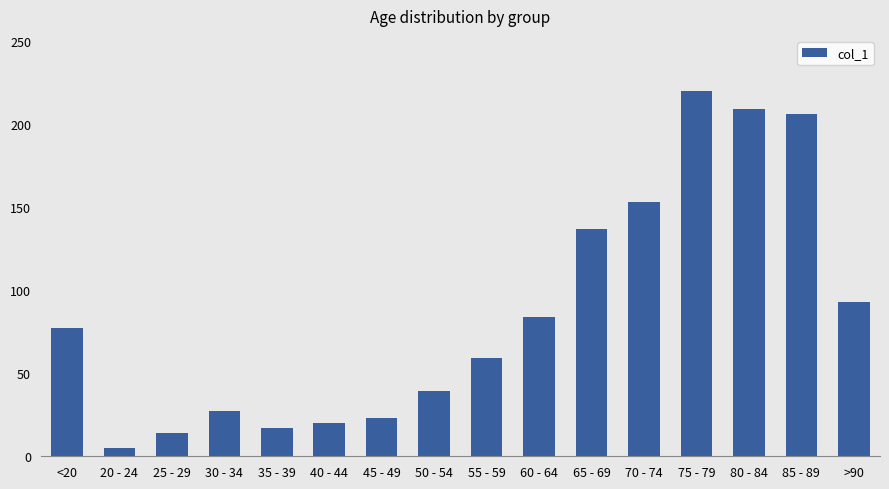

What is the value of the 7th bar from the left?

23